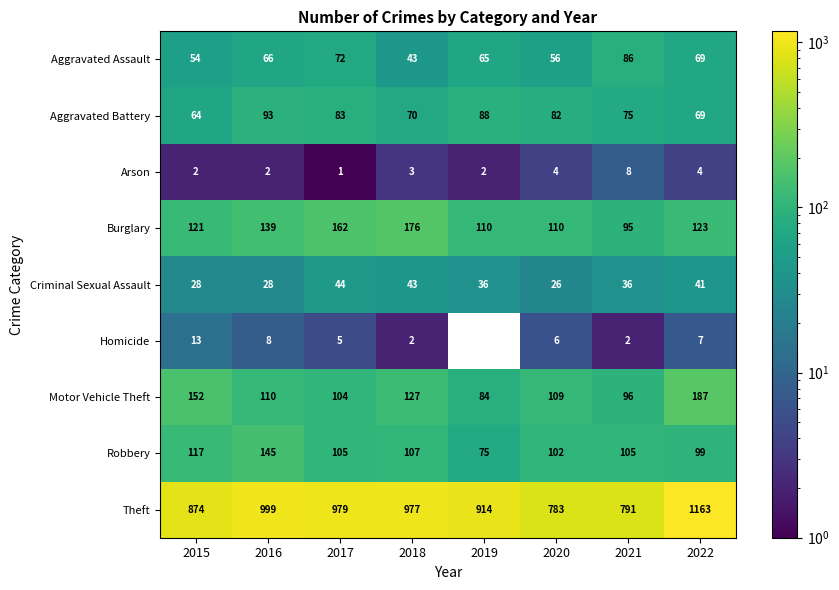

What is the greatest value displayed?

1163.0